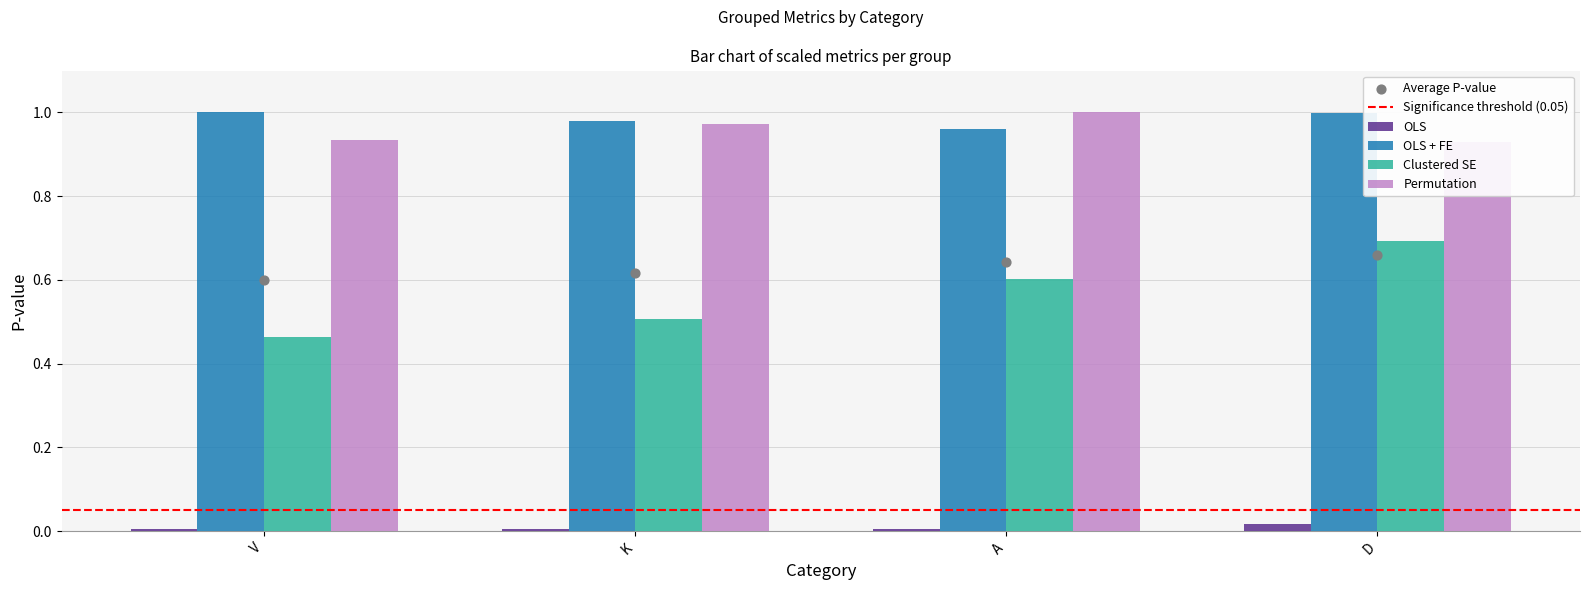

Which series reaches the minimum Y coordinate?

sum